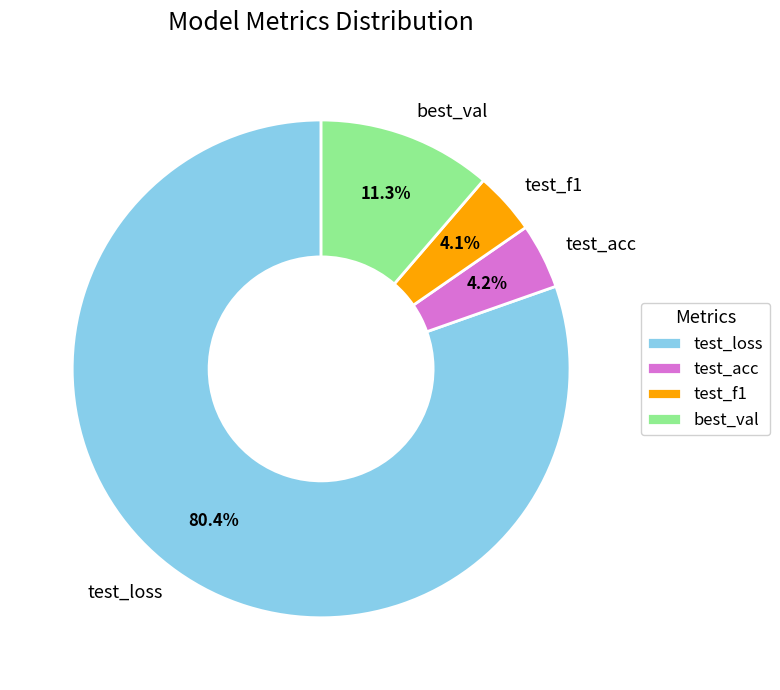

To the nearest percent, what percentage of the pie is test_acc?

4%